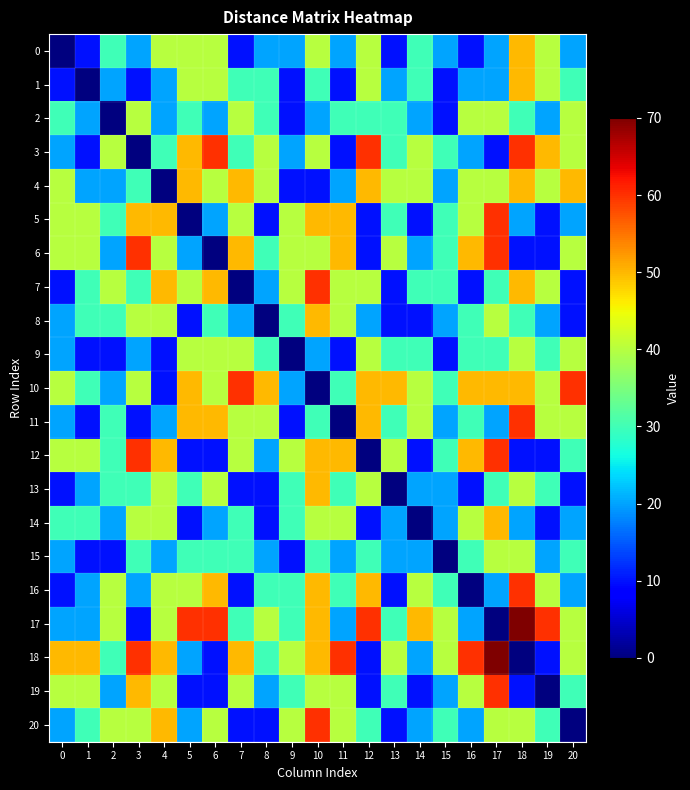

At which category is the sum across all series the highest?

10